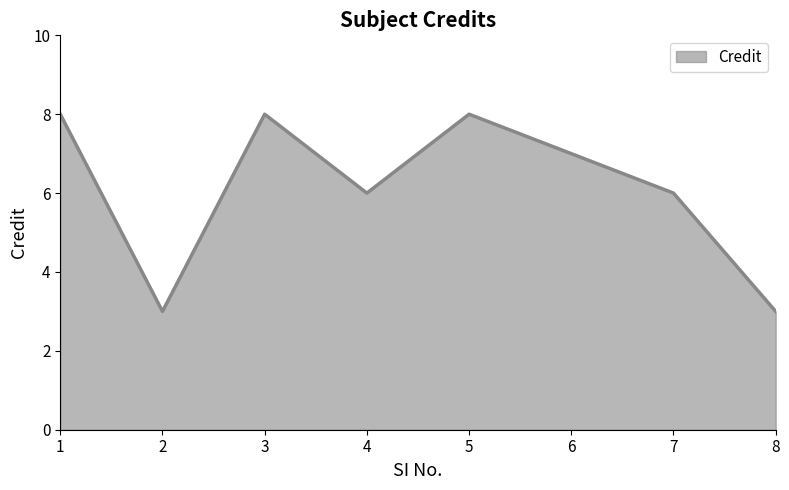

What is the difference between the maximum and minimum values?

5